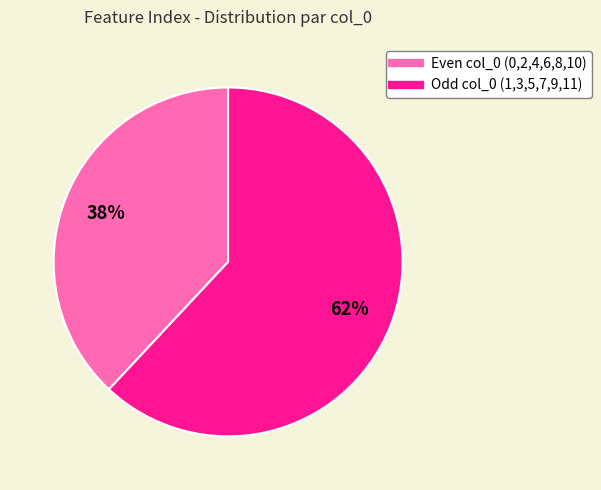

To the nearest percent, what is the average slice percentage?

50%